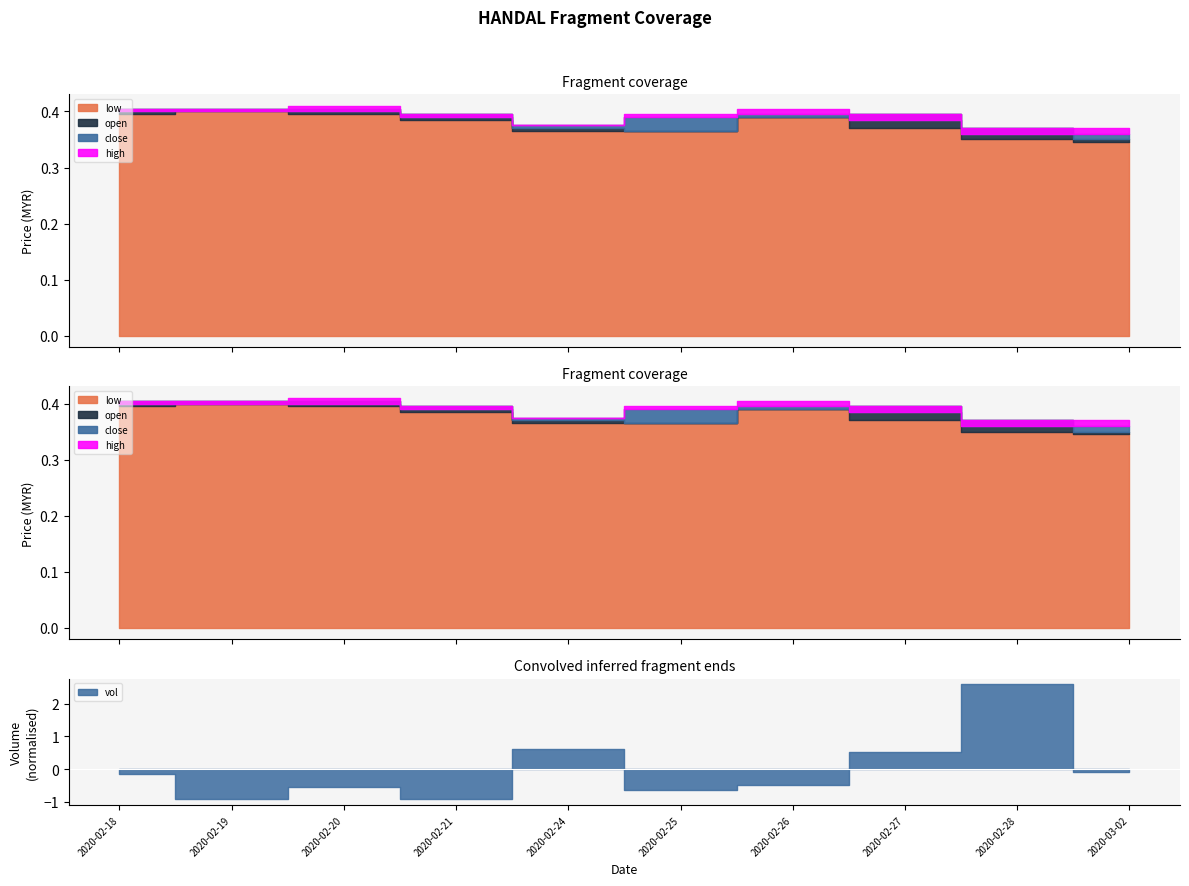

Is it true that high equals 0.1 at 2020-02-28?

False